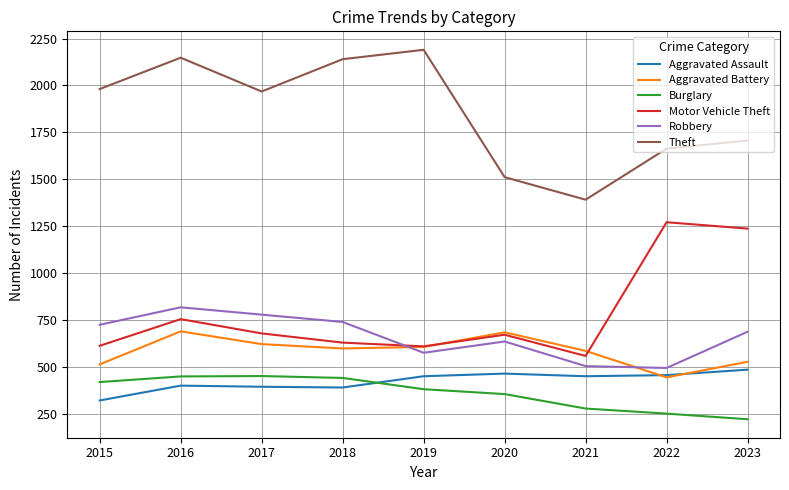

The Theft series shows 2083 at 2021. True or false?

False